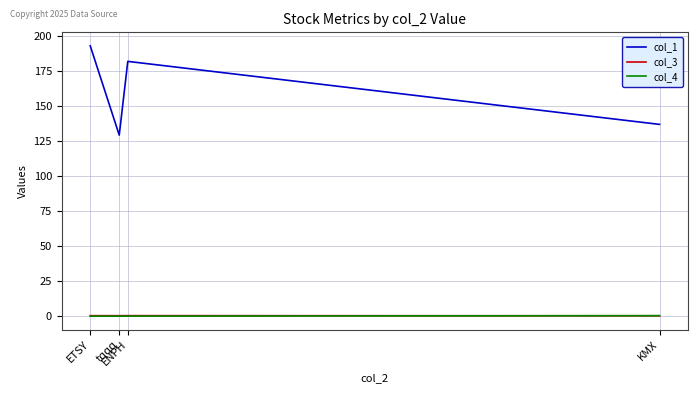

True or false: col_3 has a value of 0.4 at KMX.

True